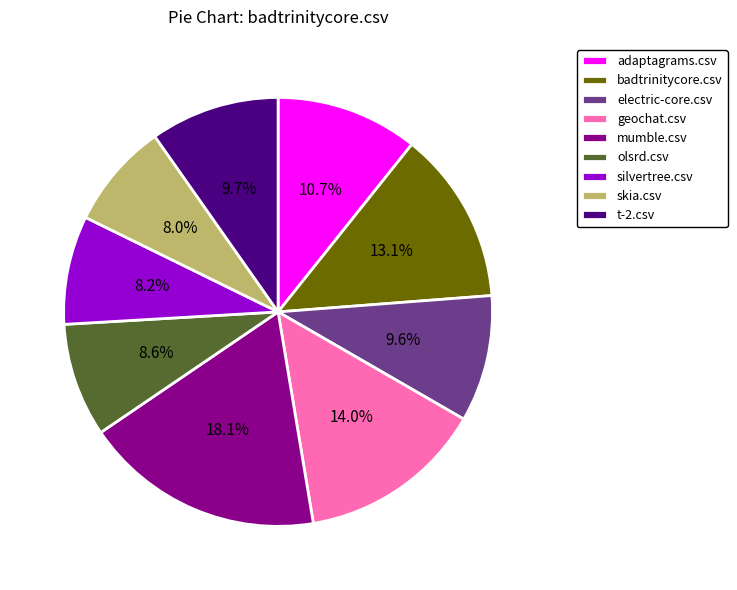

How many slices are in this pie chart?

9